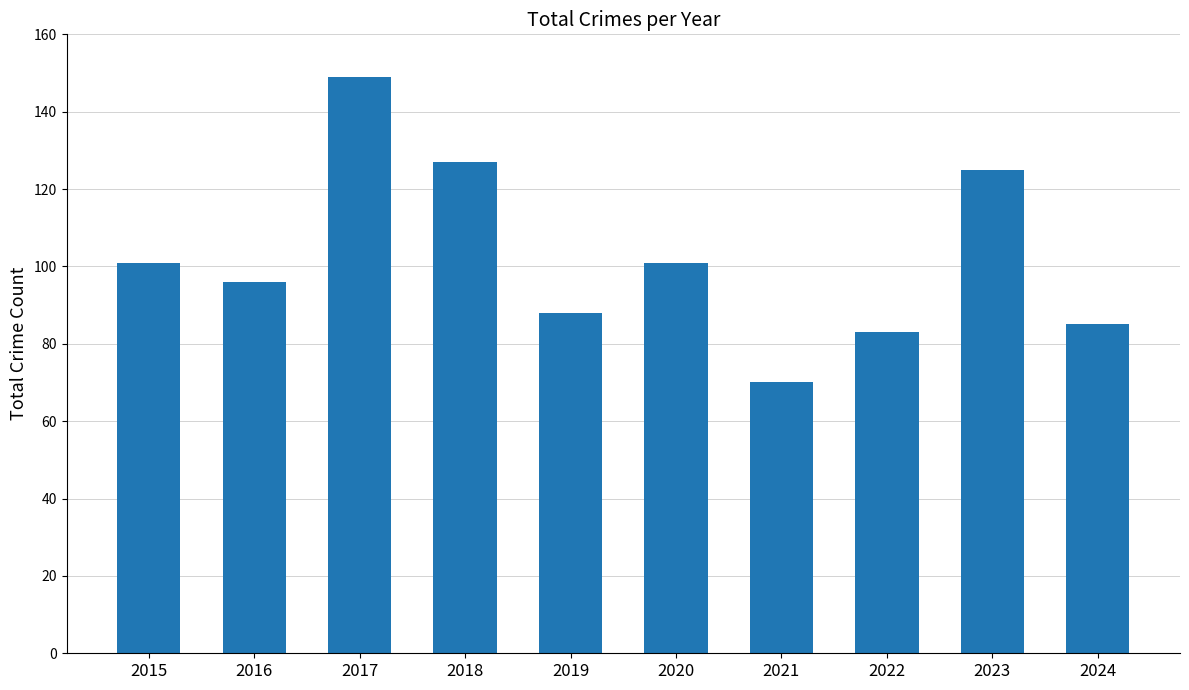

What is the greatest value displayed?

149